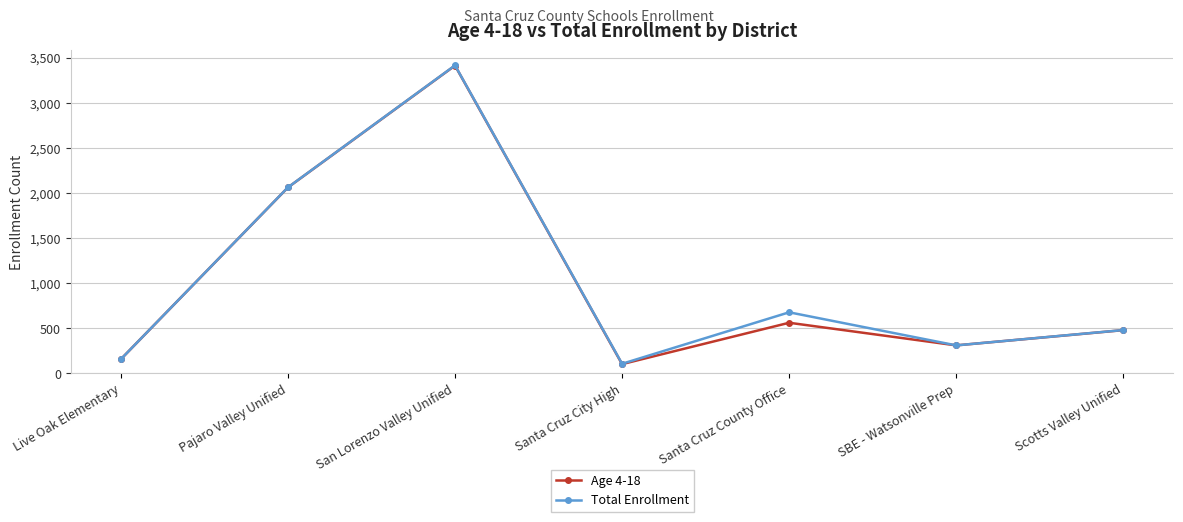

What are all the series names shown in the legend?

Age 4-18, Total Enrollment